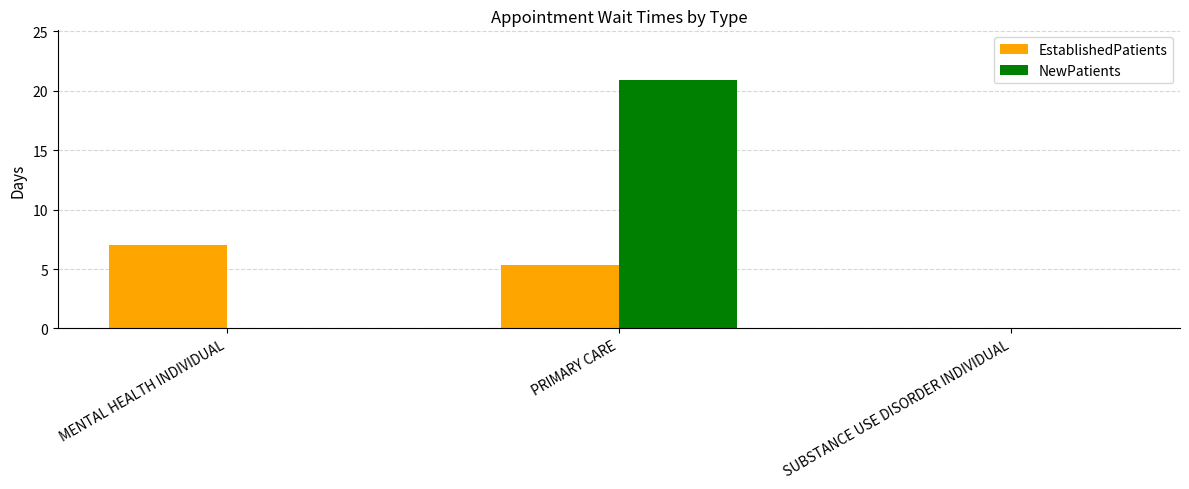

What are all the series names shown in the legend?

EstablishedPatients, NewPatients